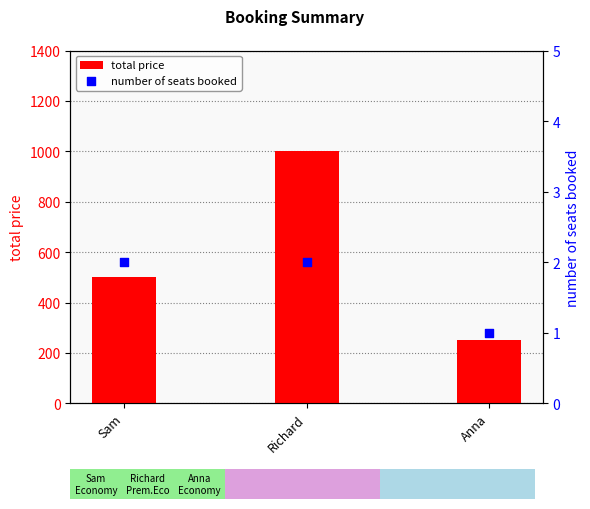

Which series reaches the minimum Y coordinate?

number of seats booked